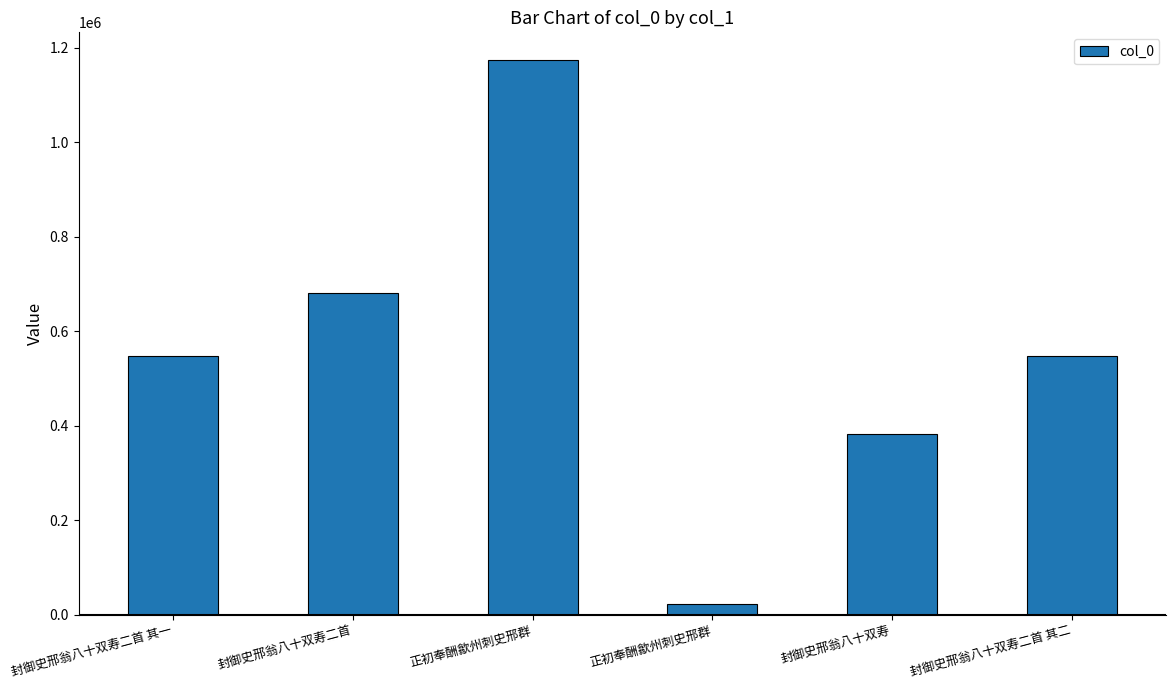

The value at 封御史邢翁八十双寿二首 is 166382. True or false?

False